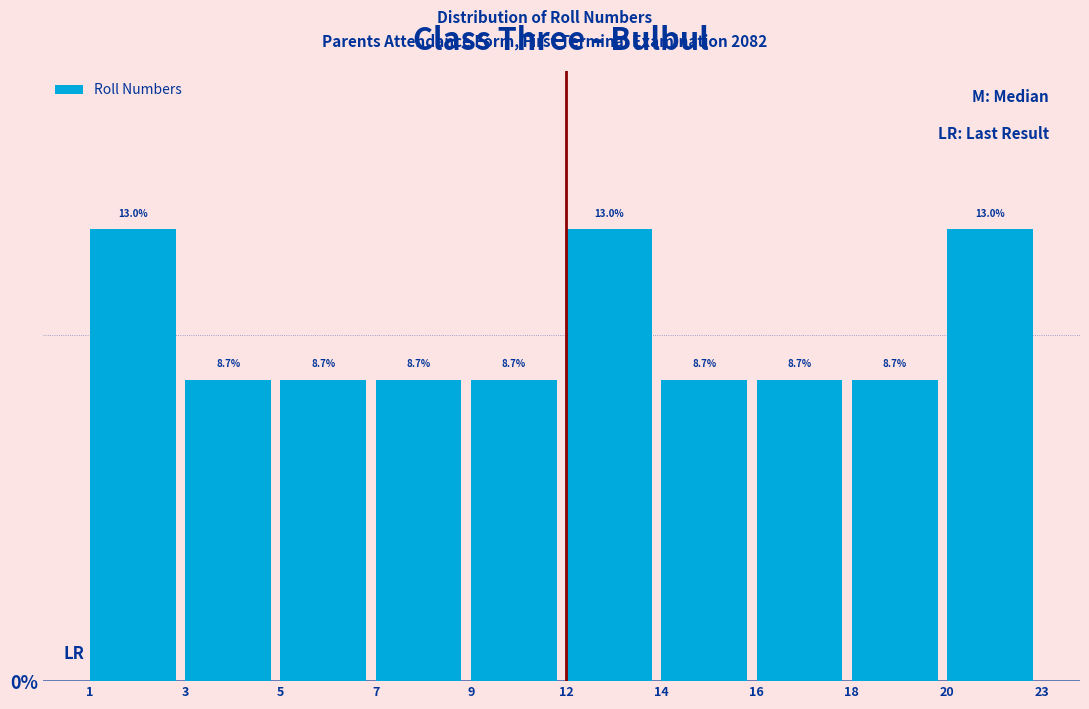

Reading right to left, list all the values displayed in this chart.

13.0	8.7	8.7	8.7	13.0	8.7	8.7	8.7	8.7	13.0